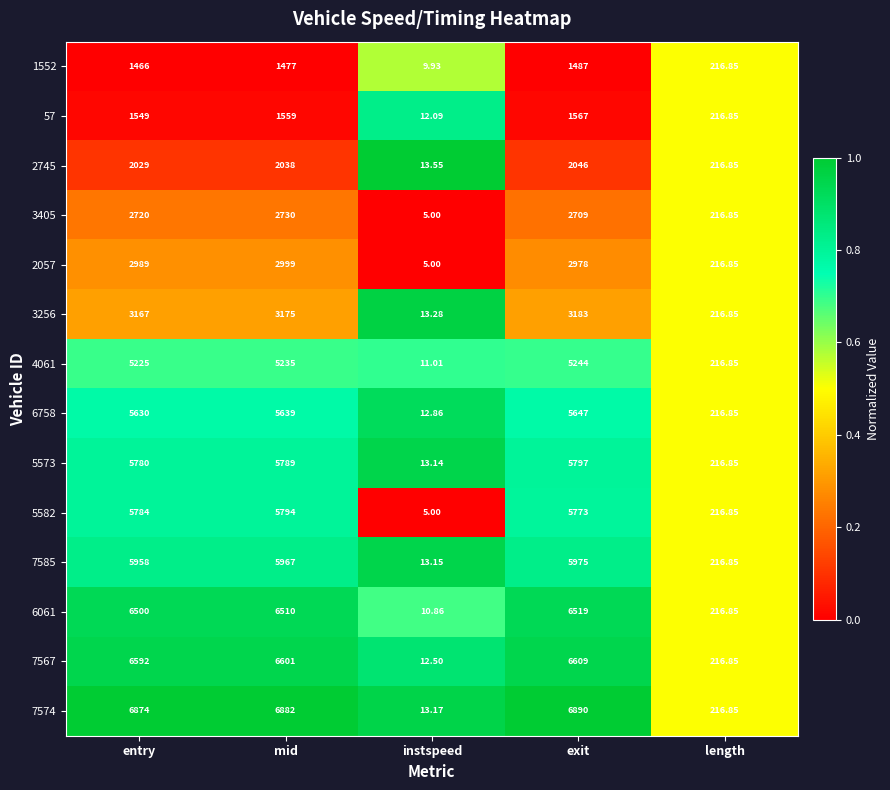

What is the total value across all series at instspeed?

150.5